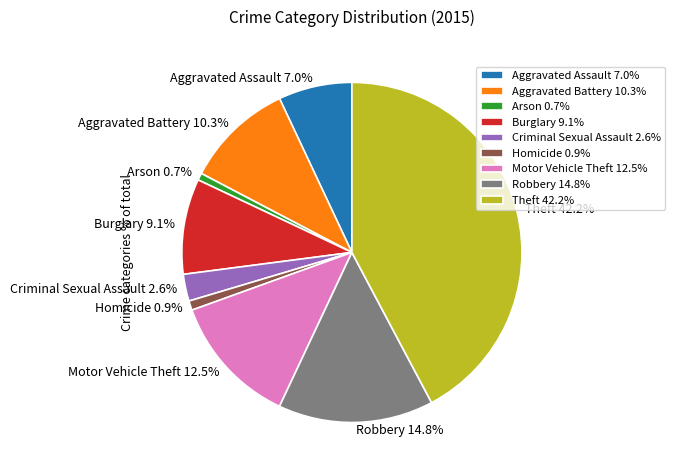

What percentage is the Aggravated Assault slice, to the nearest percent?

7%